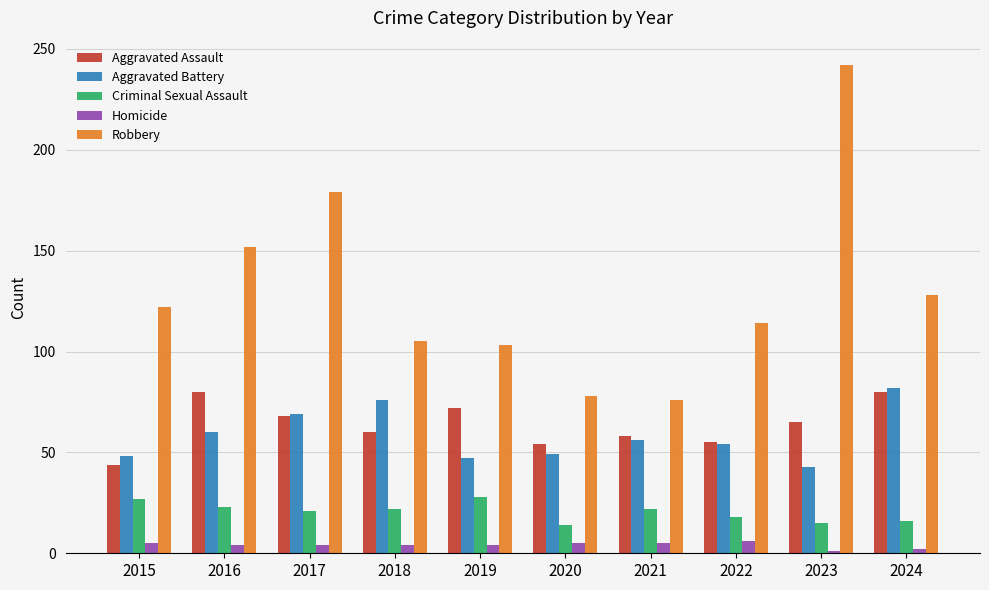

Rank the series at 2016 from highest to lowest value.

Robbery, Aggravated Assault, Aggravated Battery, Criminal Sexual Assault, Homicide